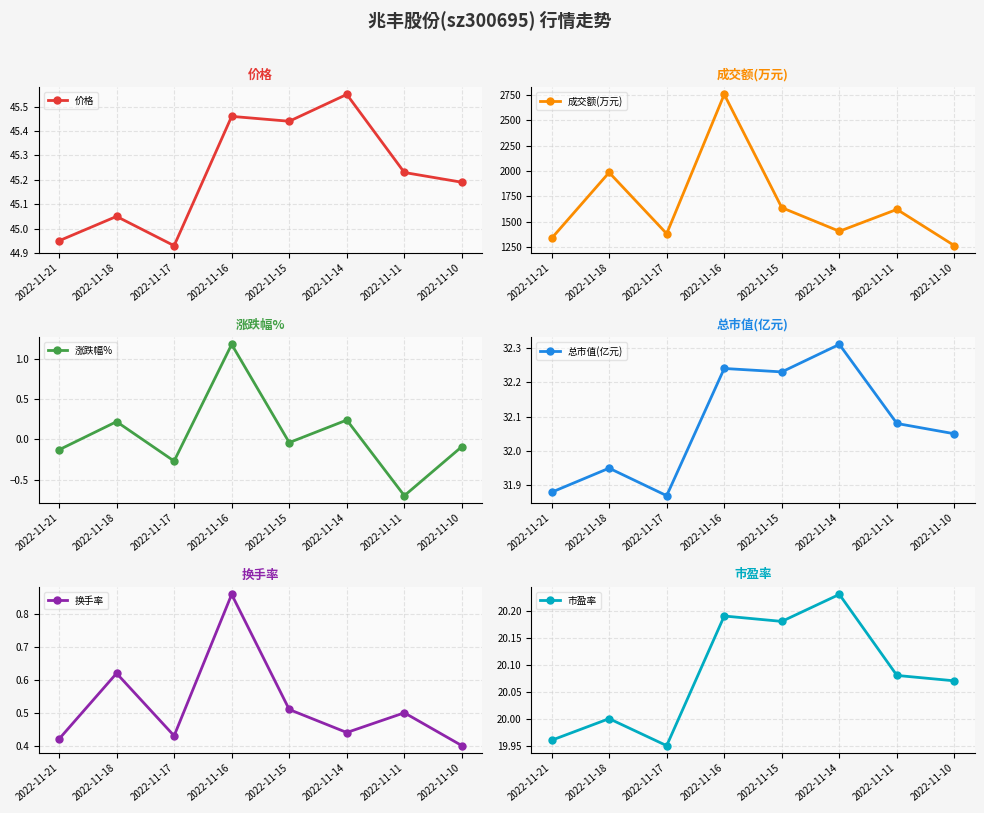

Which category has the lowest value across all series?

2022-11-11